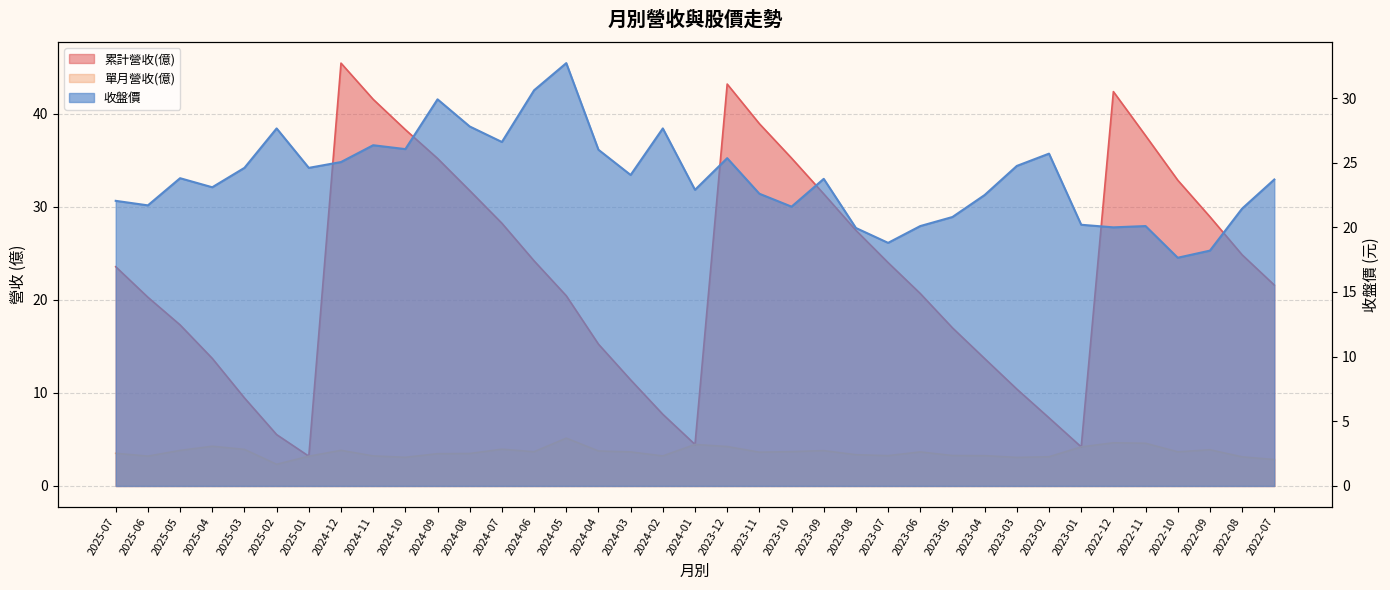

At which category does 累計營收(億) reach its first local peak?

2024-12